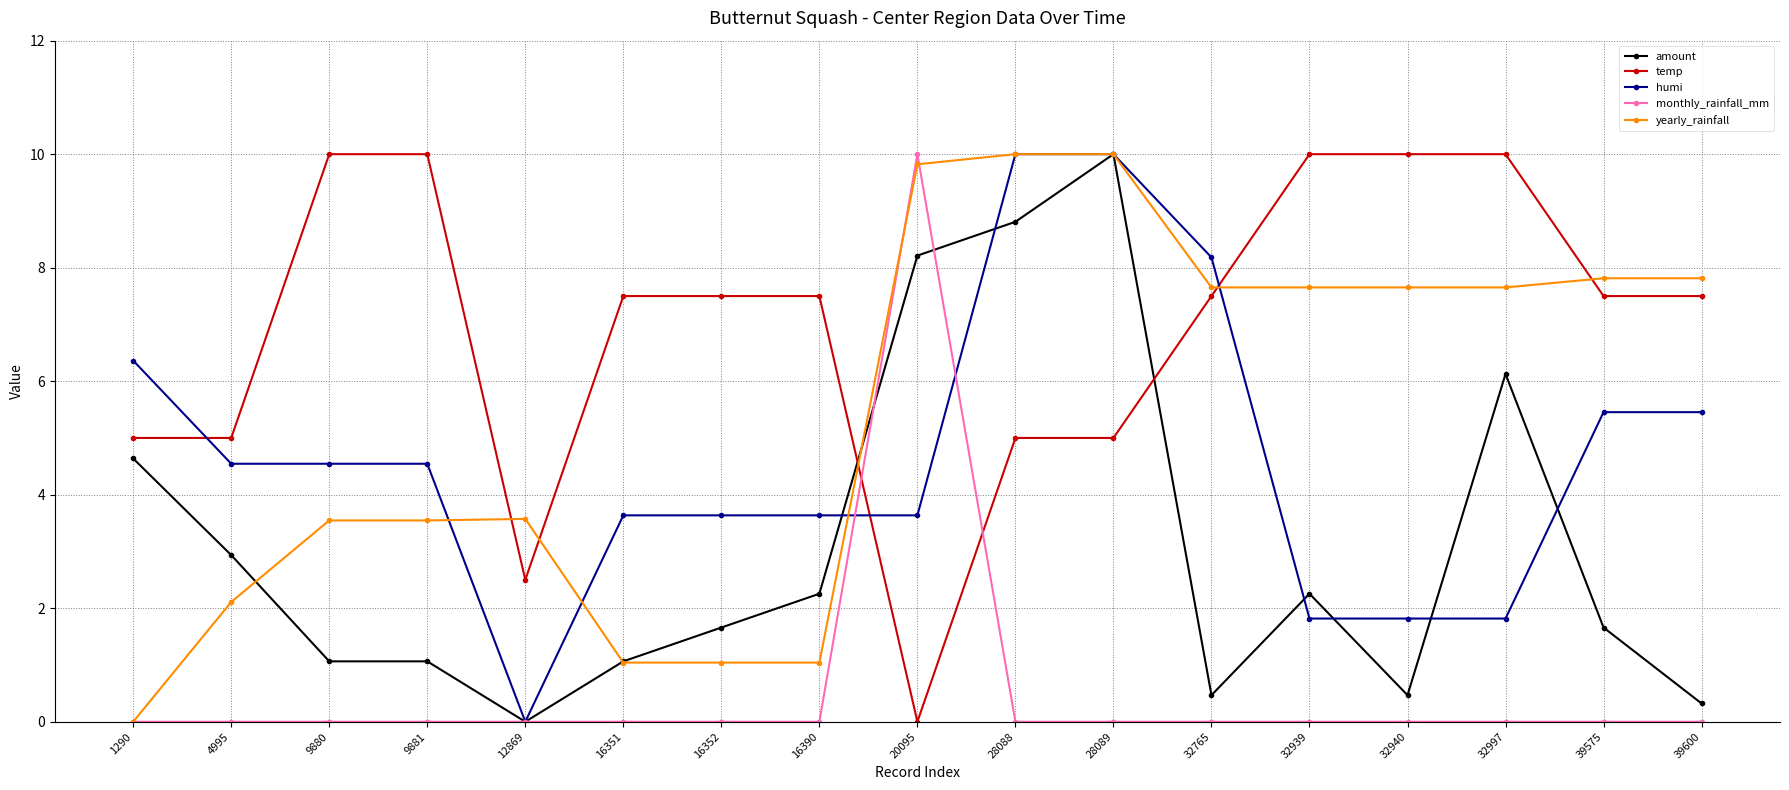

Is the value of monthly_rainfall_mm at 28088 greater than the value of yearly_rainfall at 16352?

No